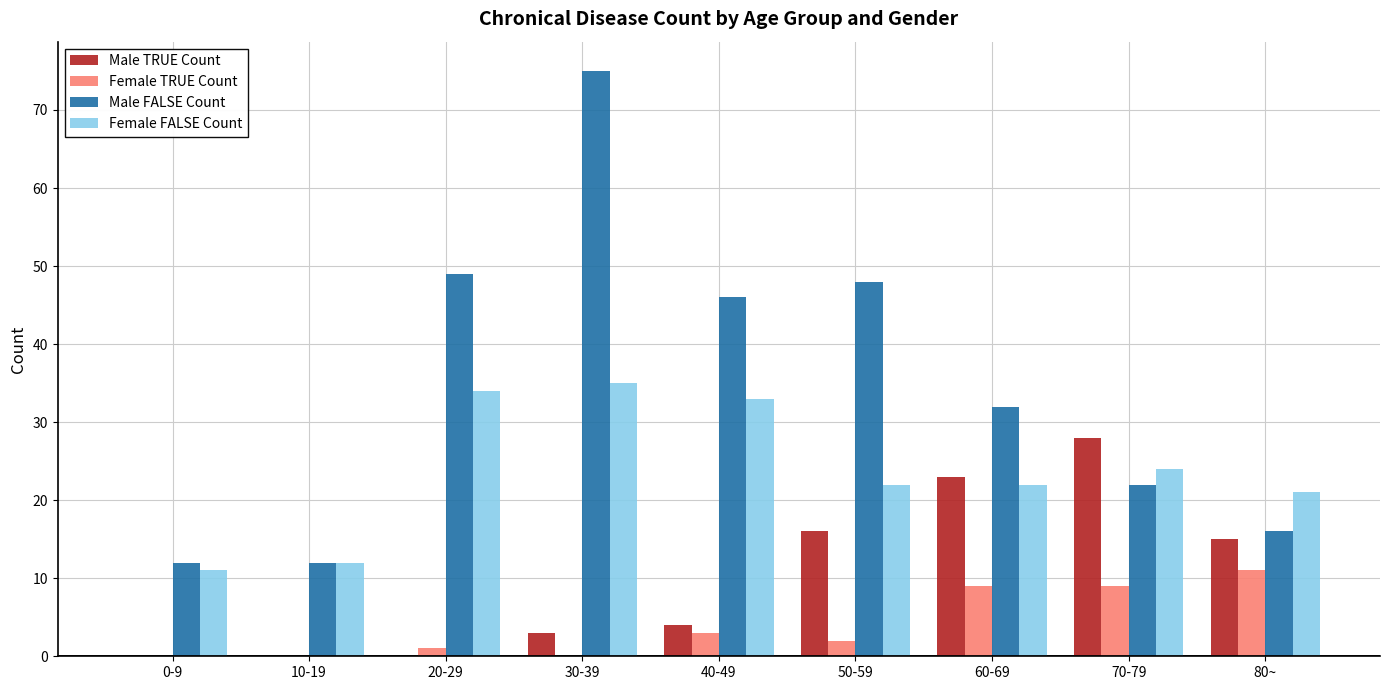

Reading left to right, list all the values displayed in this chart.

Male TRUE Count: 0-9=0	10-19=0	20-29=0	30-39=3	40-49=4	50-59=16	60-69=23	70-79=28	80~=15
Female TRUE Count: 0-9=0	10-19=0	20-29=1	30-39=0	40-49=3	50-59=2	60-69=9	70-79=9	80~=11
Male FALSE Count: 0-9=12	10-19=12	20-29=49	30-39=75	40-49=46	50-59=48	60-69=32	70-79=22	80~=16
Female FALSE Count: 0-9=11	10-19=12	20-29=34	30-39=35	40-49=33	50-59=22	60-69=22	70-79=24	80~=21